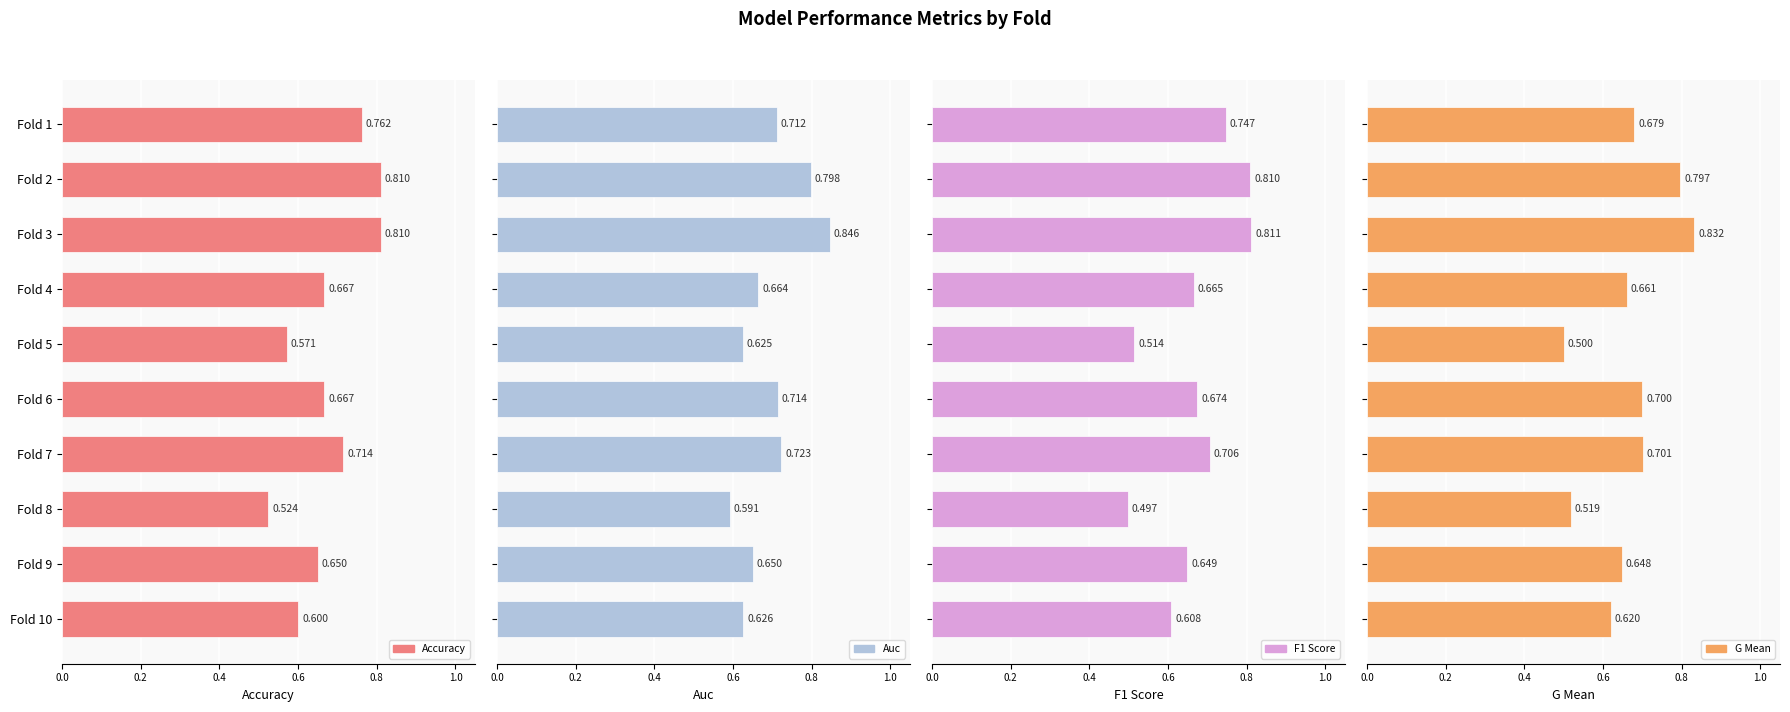

Is the value of auc at Fold 7 greater than the value of f1_score at Fold 10?

Yes